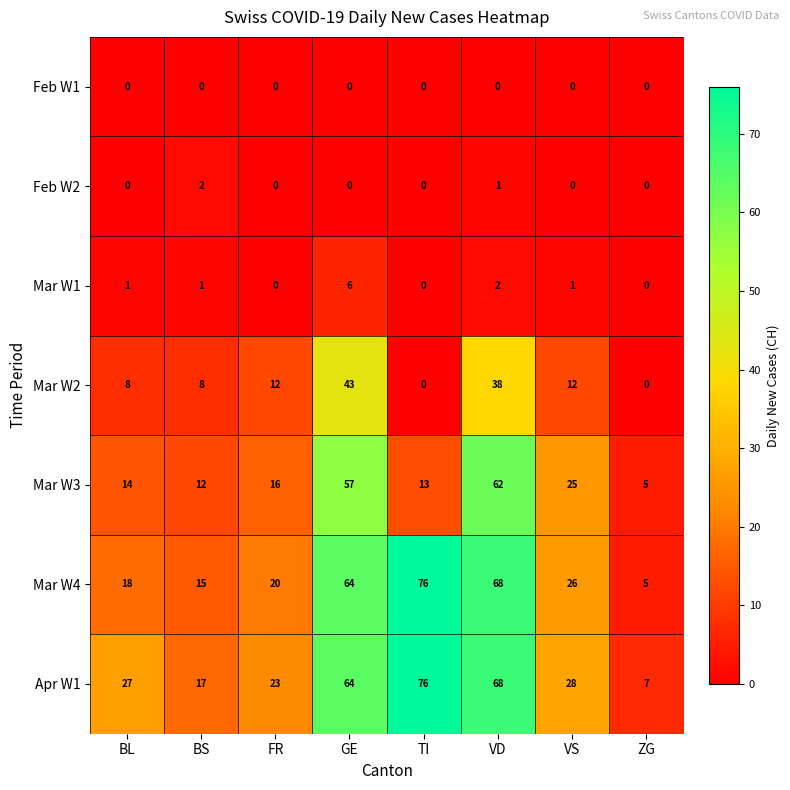

Which series has the largest total across all categories?

Apr W1